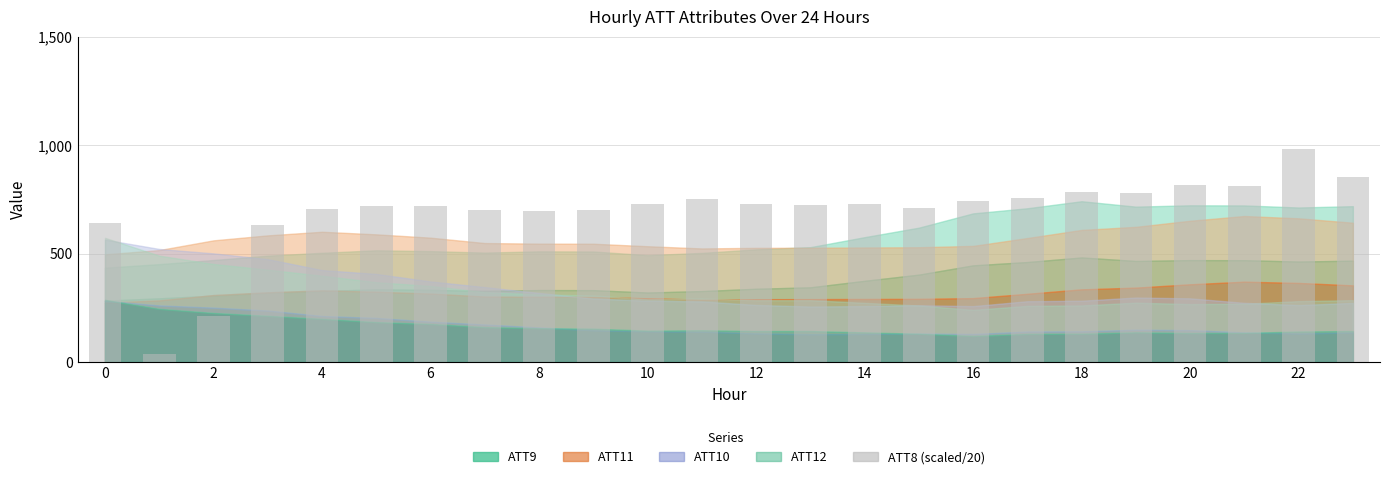

What is the sum of all values?

16650